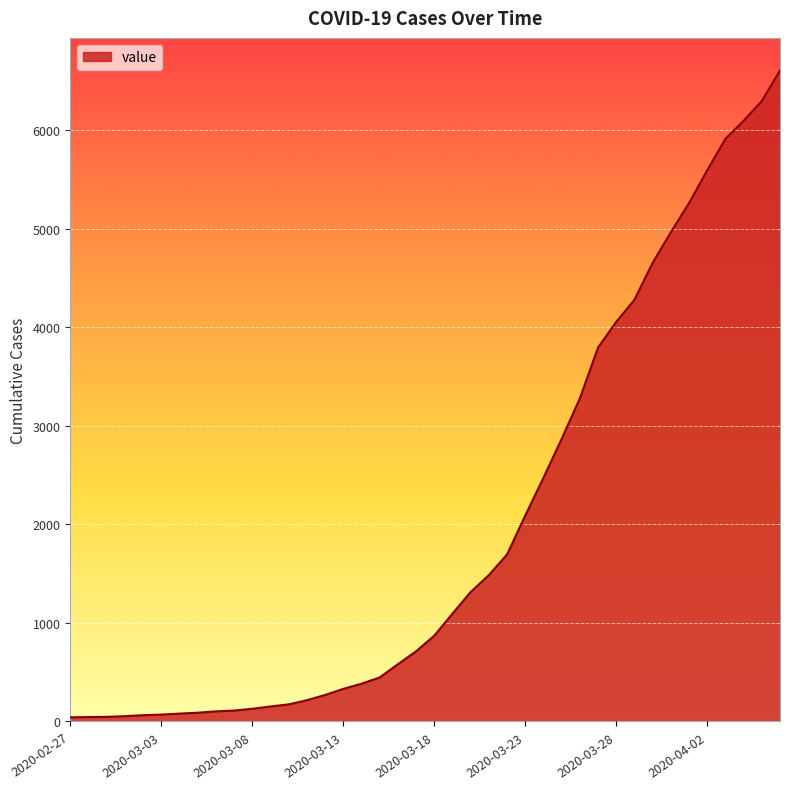

Does the chart display data point markers on the line(s)?

No